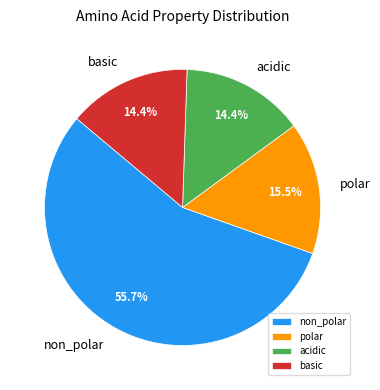

What percentage is the acidic slice, to the nearest percent?

14%